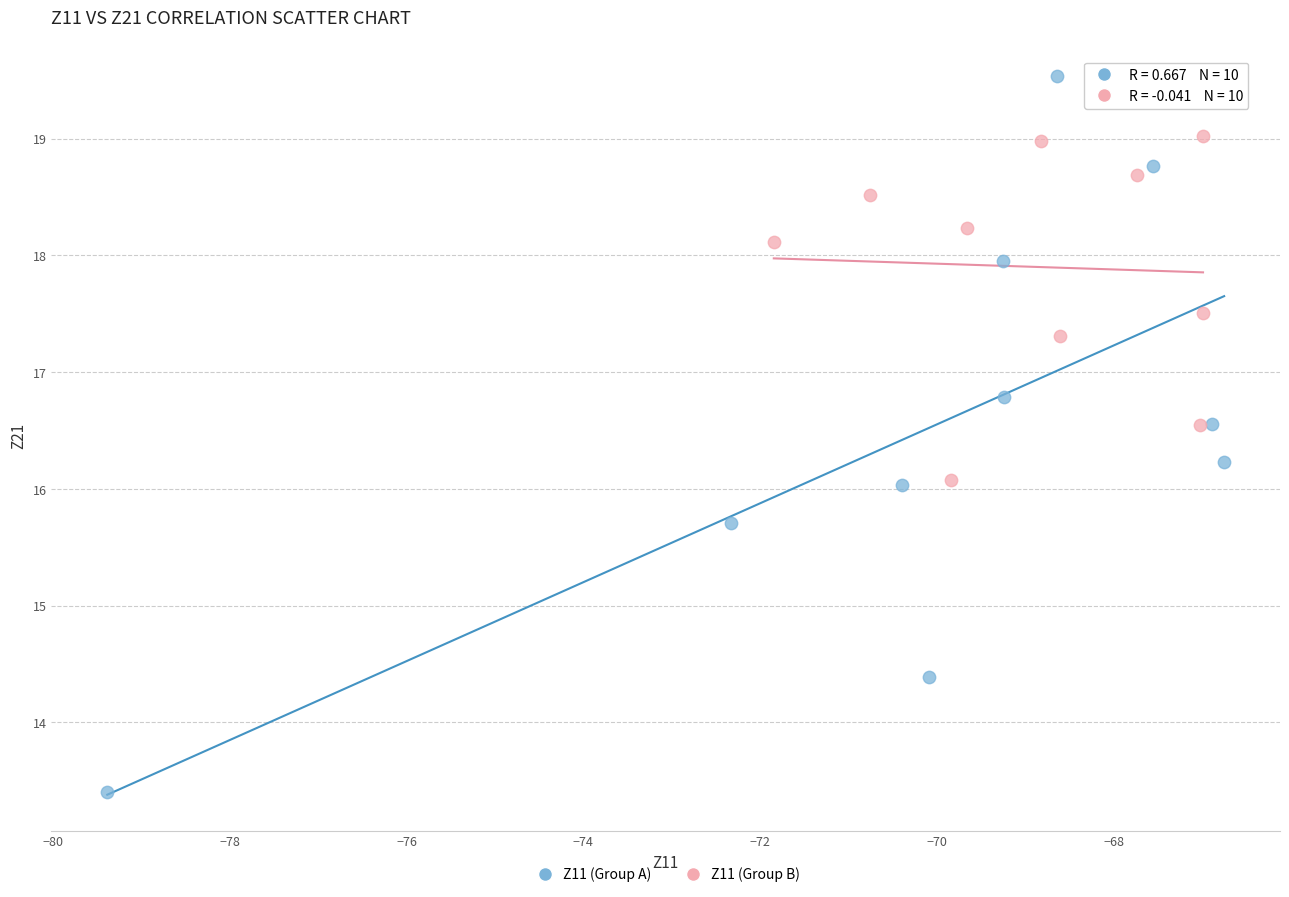

Which series has the largest Y range (max minus min)?

Z11 (Group A)